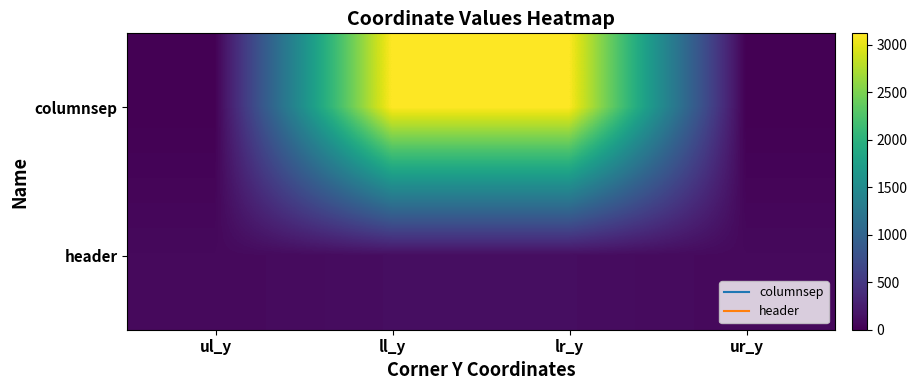

What is the spread (max minus min) of values at ur_y?

73